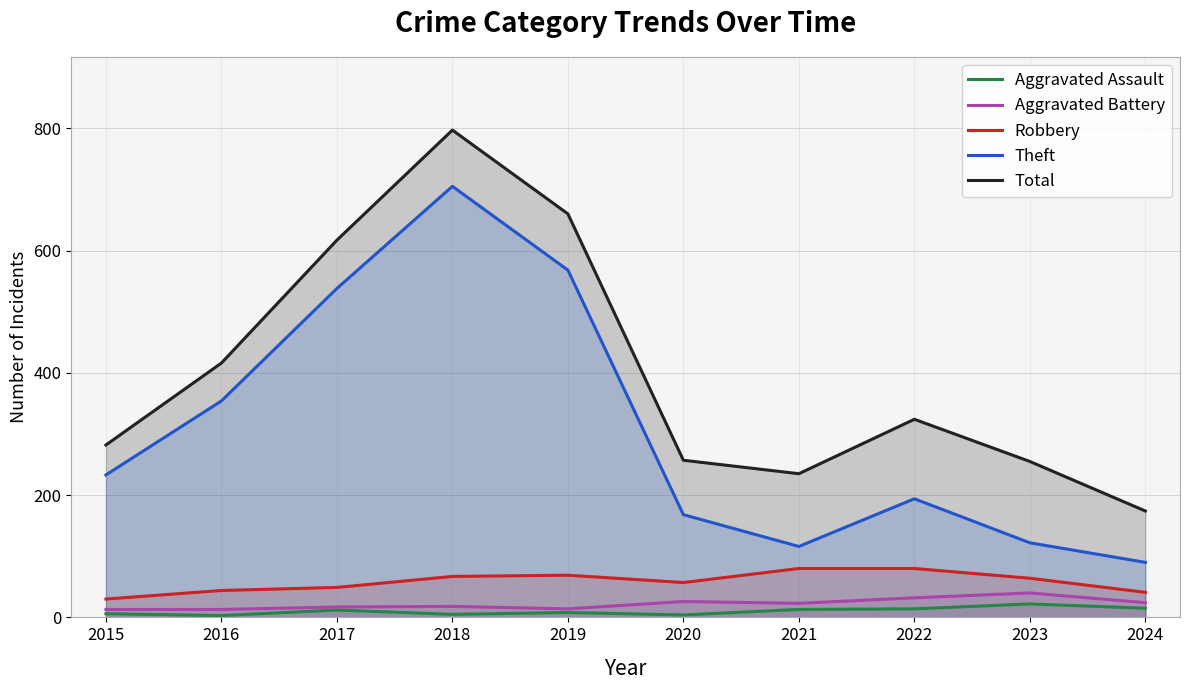

What is the sum of all Aggravated Assault values?

102